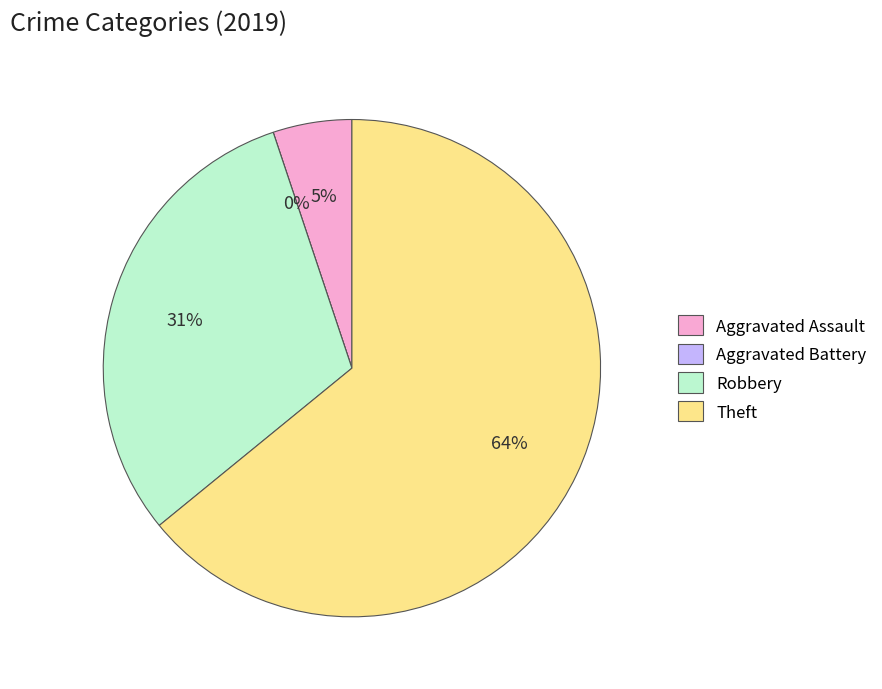

How many slices are in this pie chart?

4